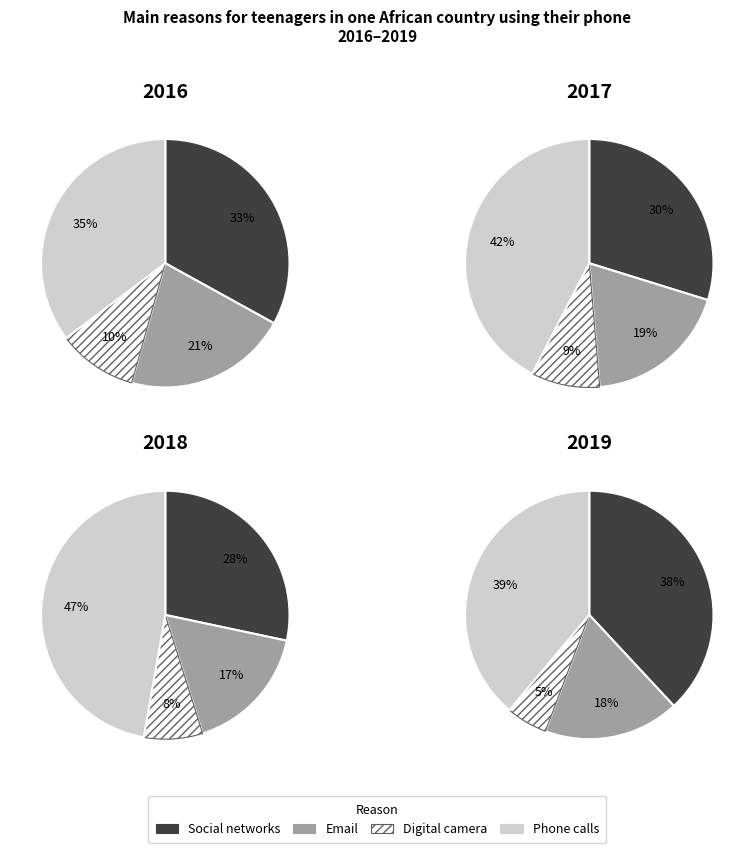

Count the number of slices in the pie.

4